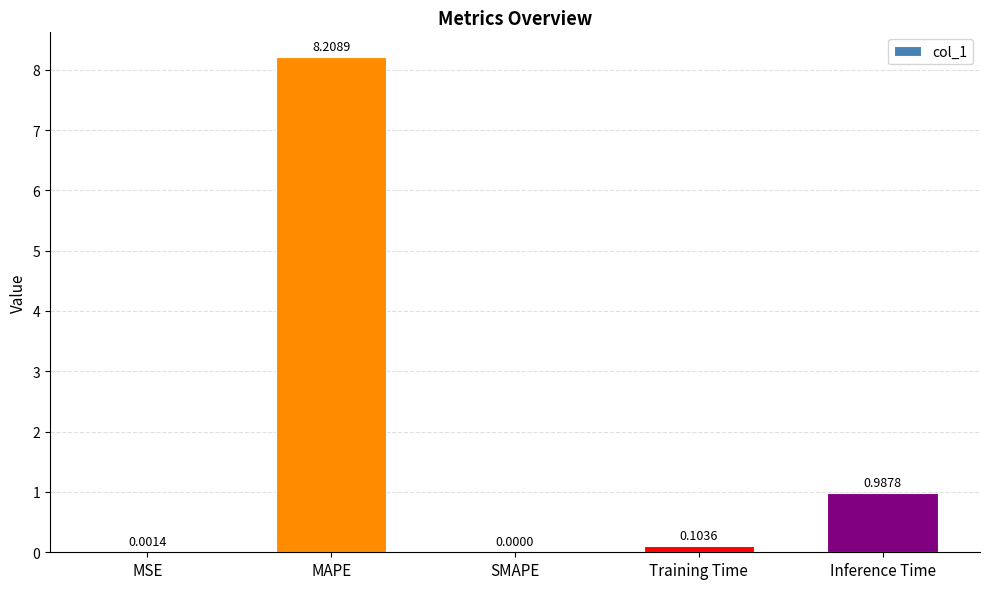

The value at SMAPE is 0.0. True or false?

True